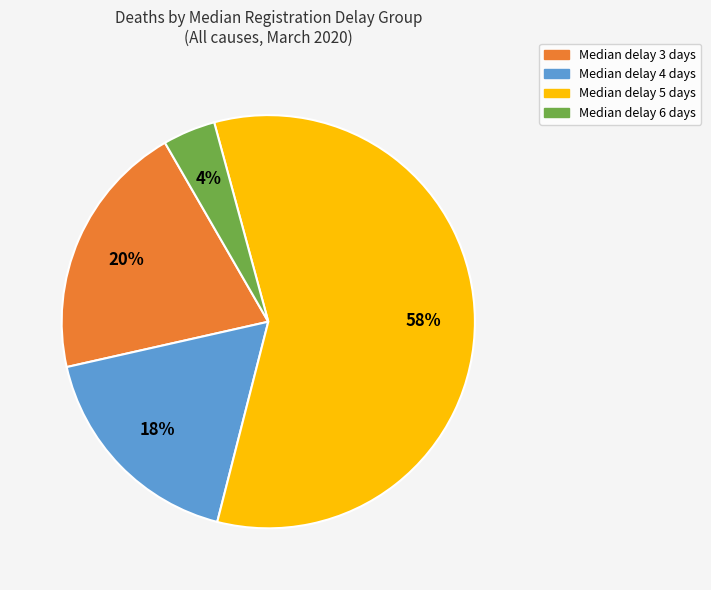

To the nearest percent, what is the average slice percentage?

25%